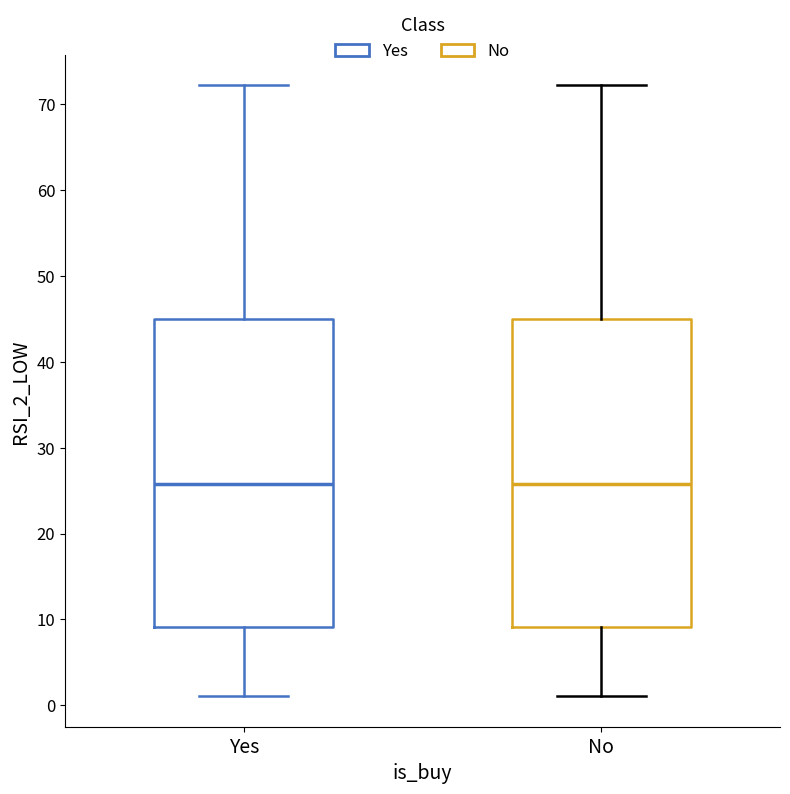

Reading left to right, read every box against the y-axis: the position of its median line, the range the box covers, and the ends of its whiskers. The values are not printed on the chart, so give them approximately, as read against the axis.

Yes: median 26, box 9 to 45, whiskers 1 to 72
No: median 26, box 9 to 45, whiskers 1 to 72